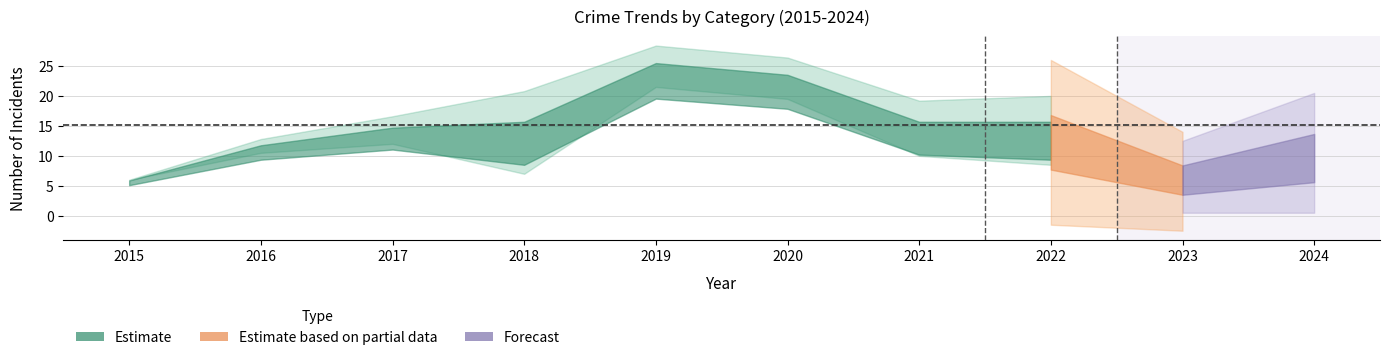

What is the total value across all series at 2016?

24